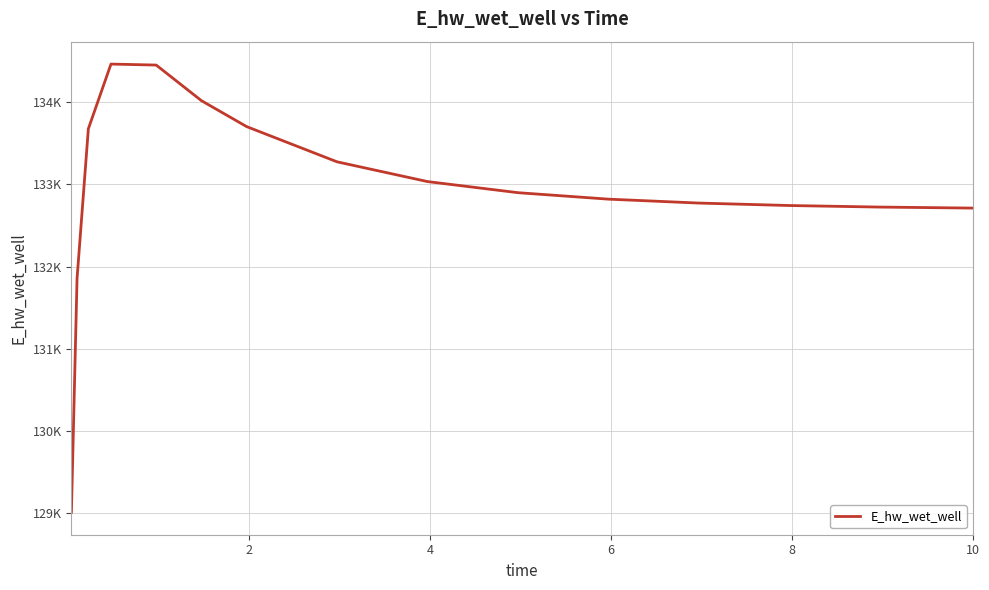

How many points are higher than both their immediate neighbors (excluding endpoints)?

1